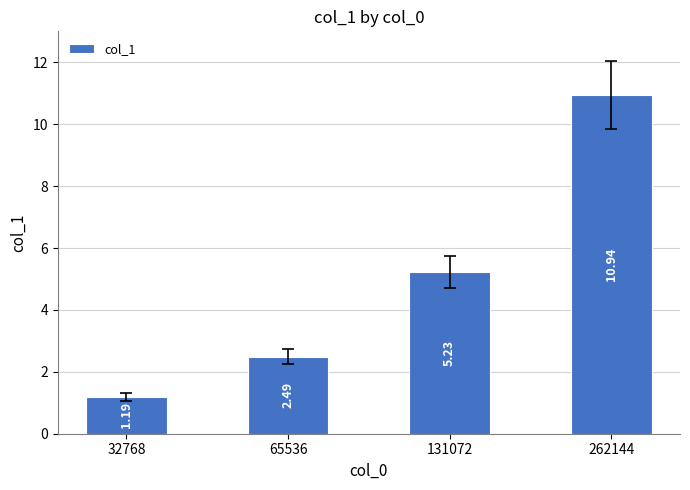

How many bars are there in total?

4